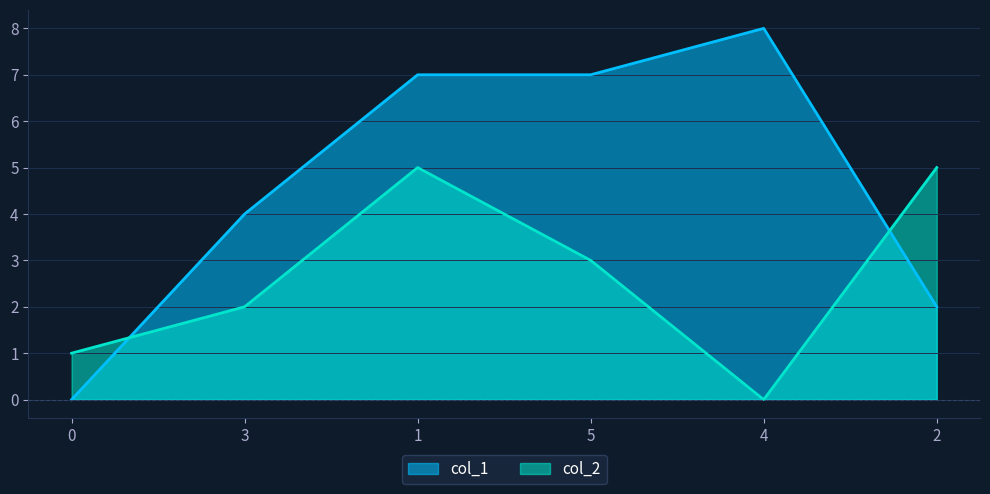

How many times do col_2 and col_1 cross each other?

2